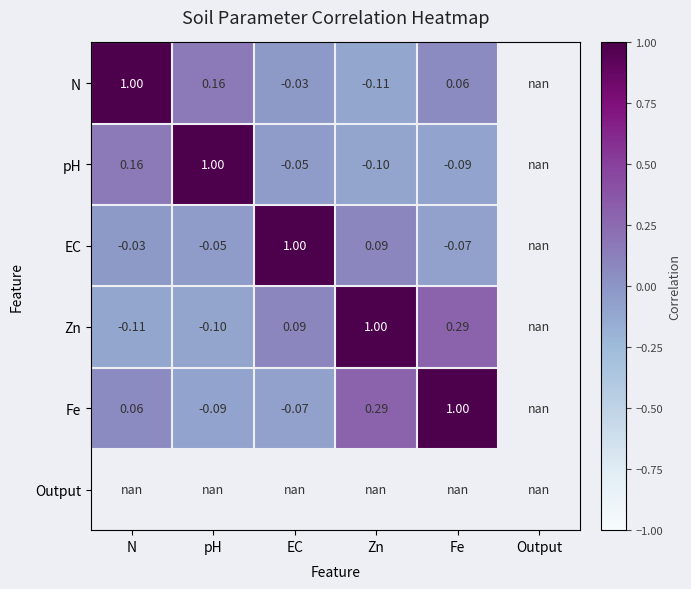

Is the value of Zn at Fe greater than the value of N at EC?

Yes